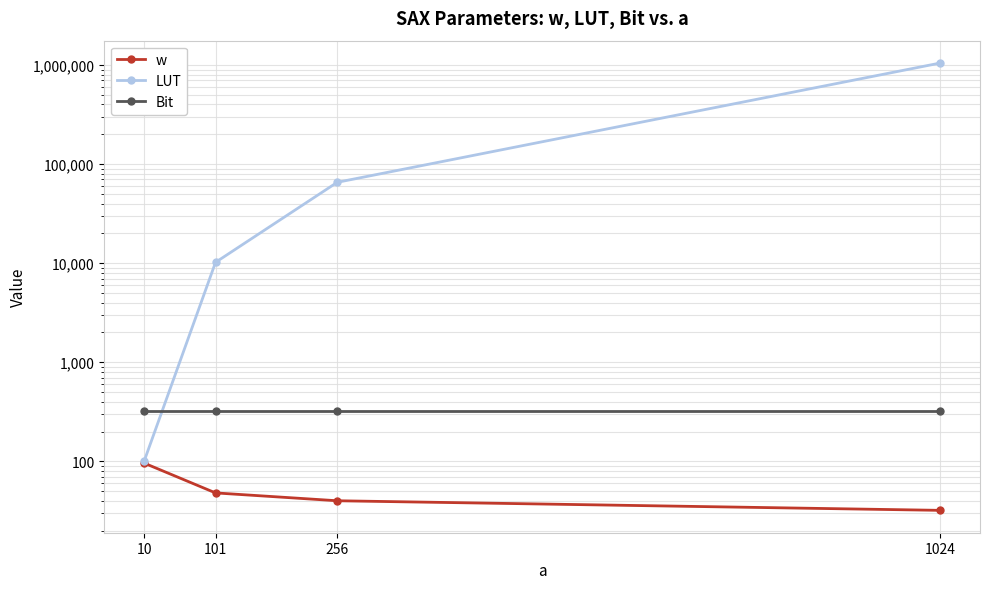

At which category is the sum across all series the highest?

1024